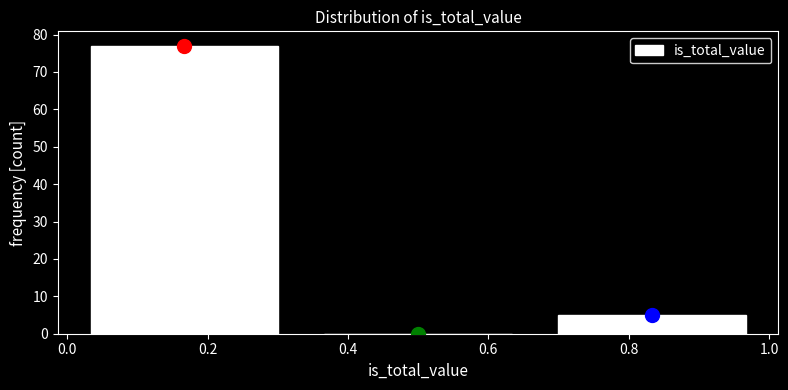

How tall is the bar that spans 0.66 to 1.00 on the x-axis? Neither the bar edges nor the heights are printed on the chart, so give them approximately, as read against the axes.

5